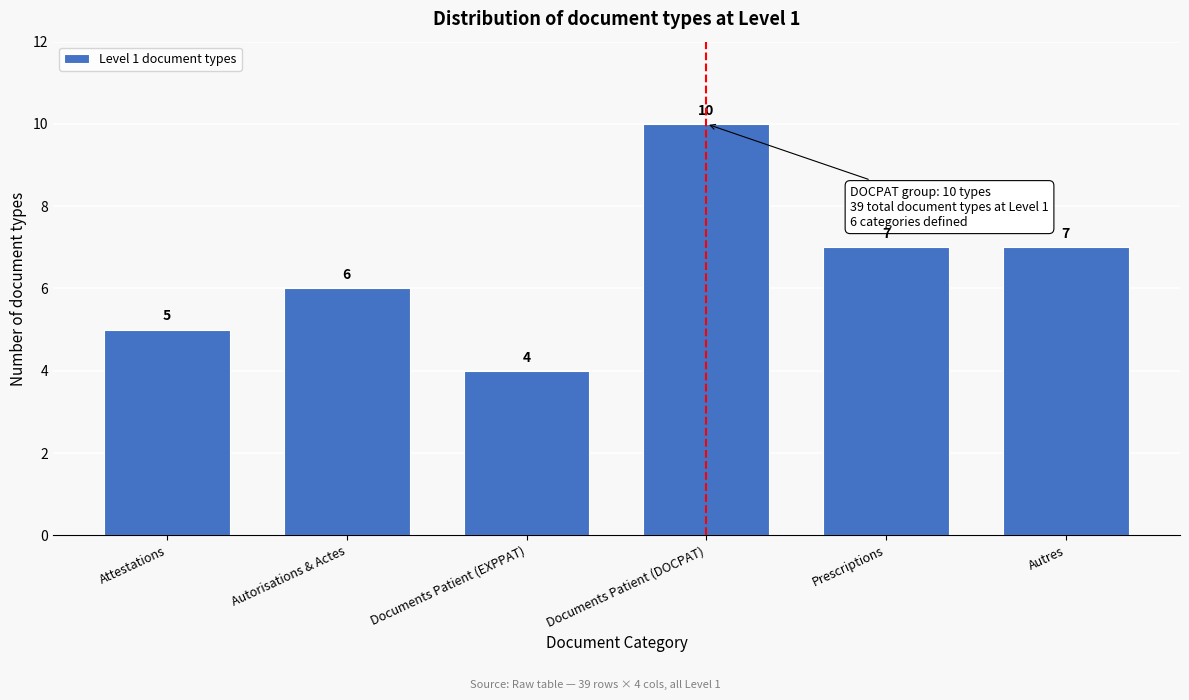

Reading right to left, extract all data points from this chart.

7	7	10	4	6	5